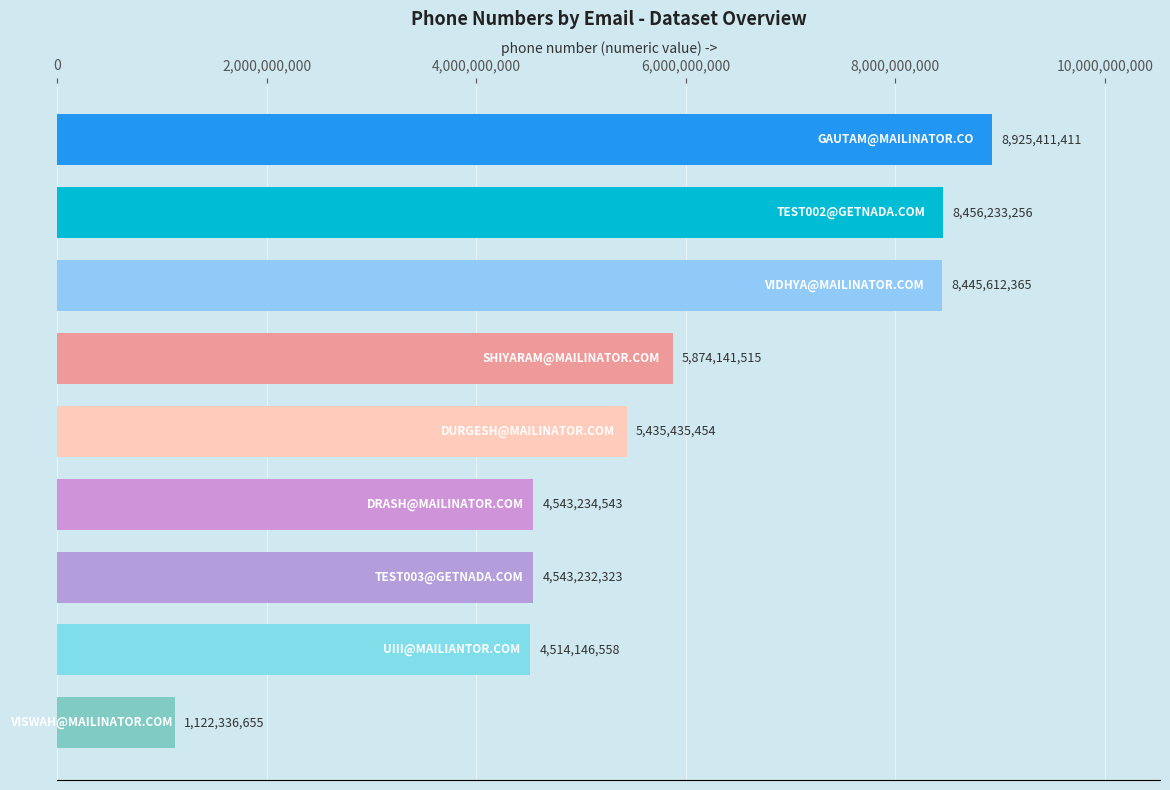

What is the value of the 2nd bar from the top?

8456233256